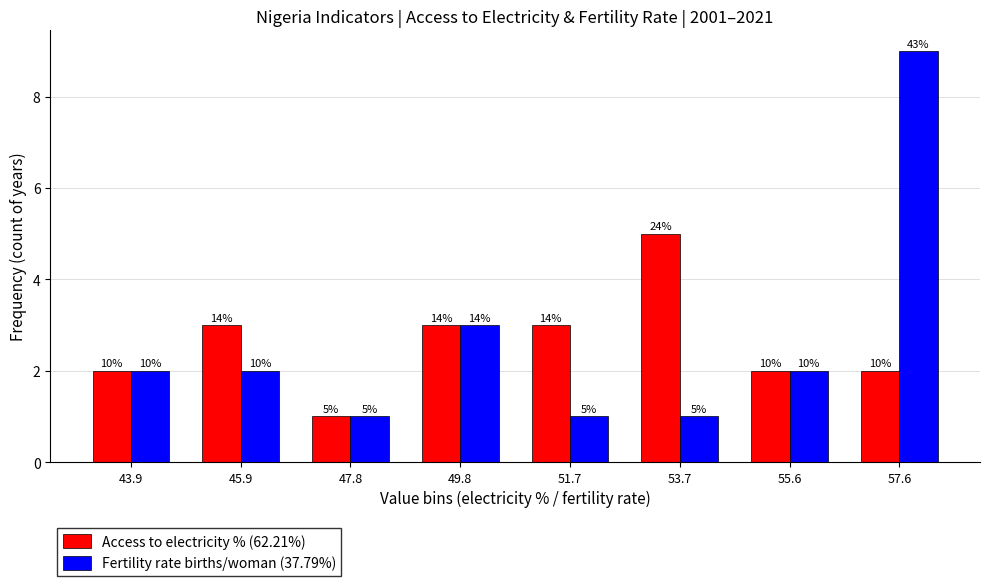

What are all the series names shown in the legend?

Access to electricity % (62.21%), Fertility rate births/woman (37.79%)